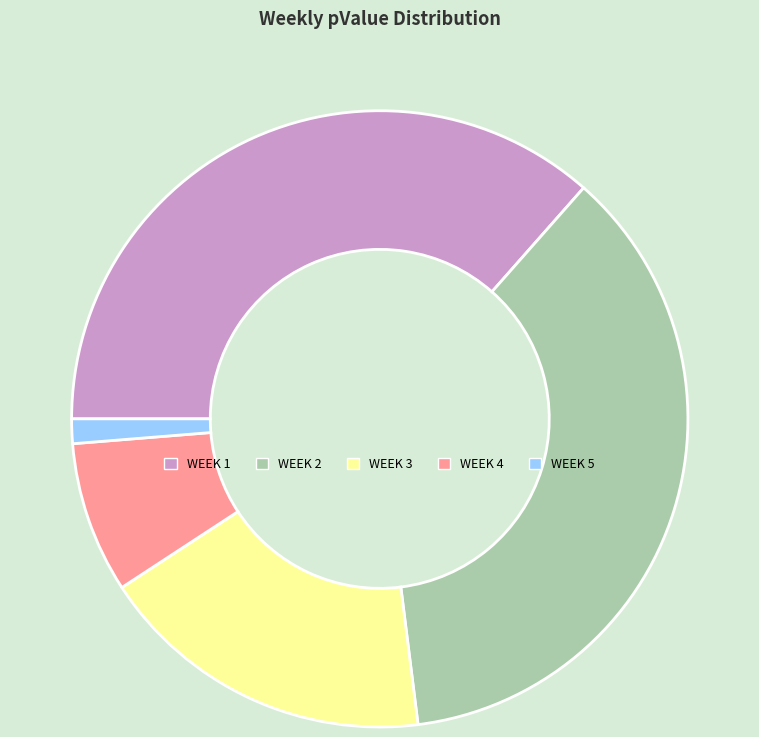

Is there a majority slice in this chart?

No